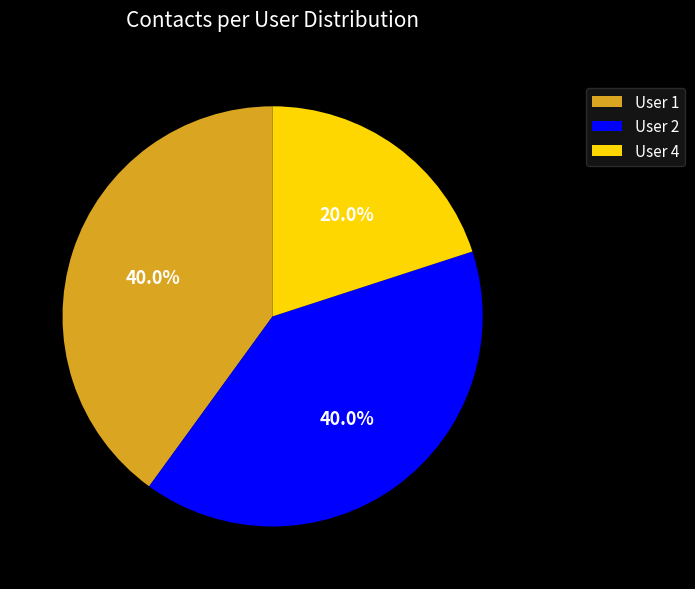

To the nearest percent, what is the average slice percentage?

33%